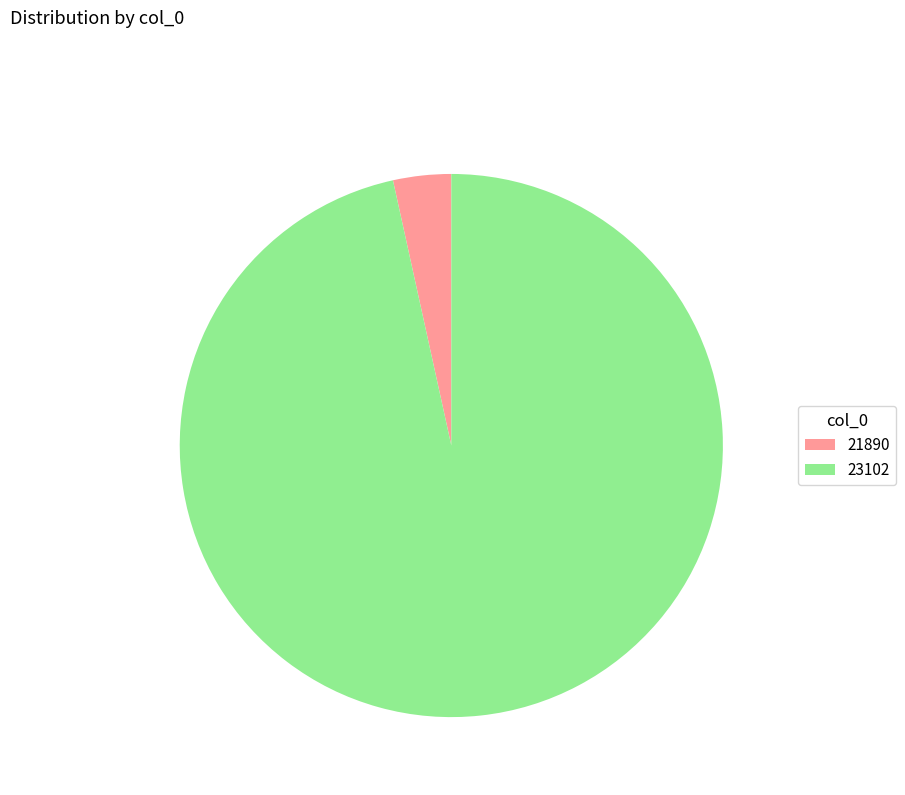

Is the sum of 23102 and 21890 greater than half?

Yes